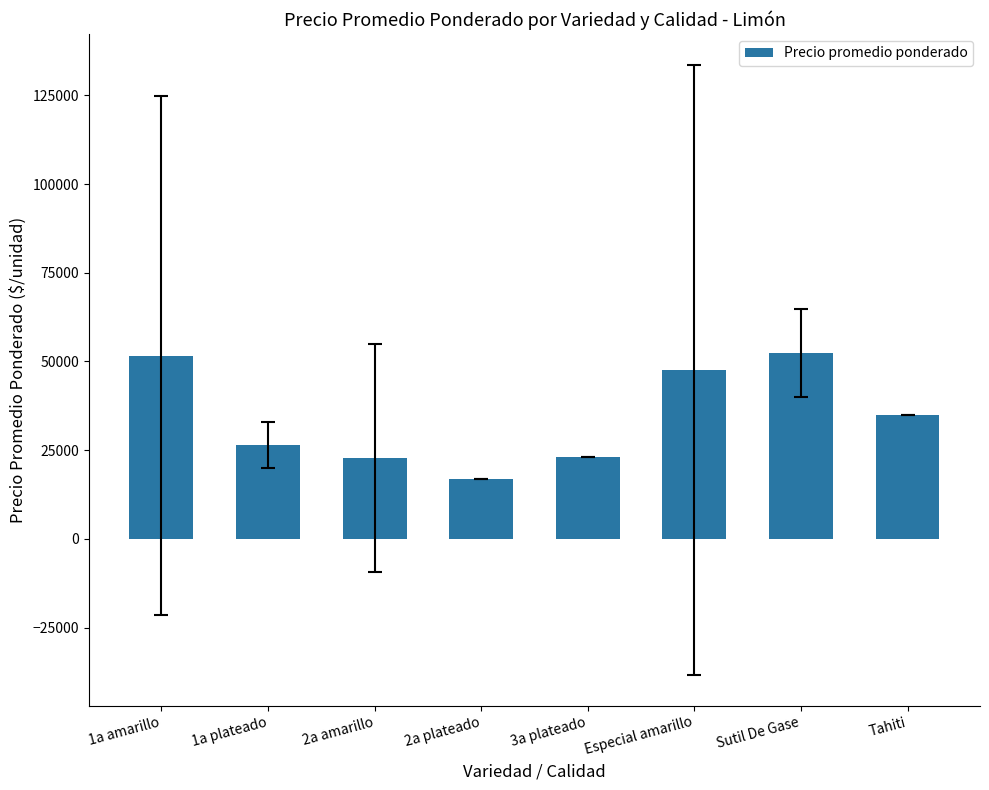

How many series are shown in this chart?

1